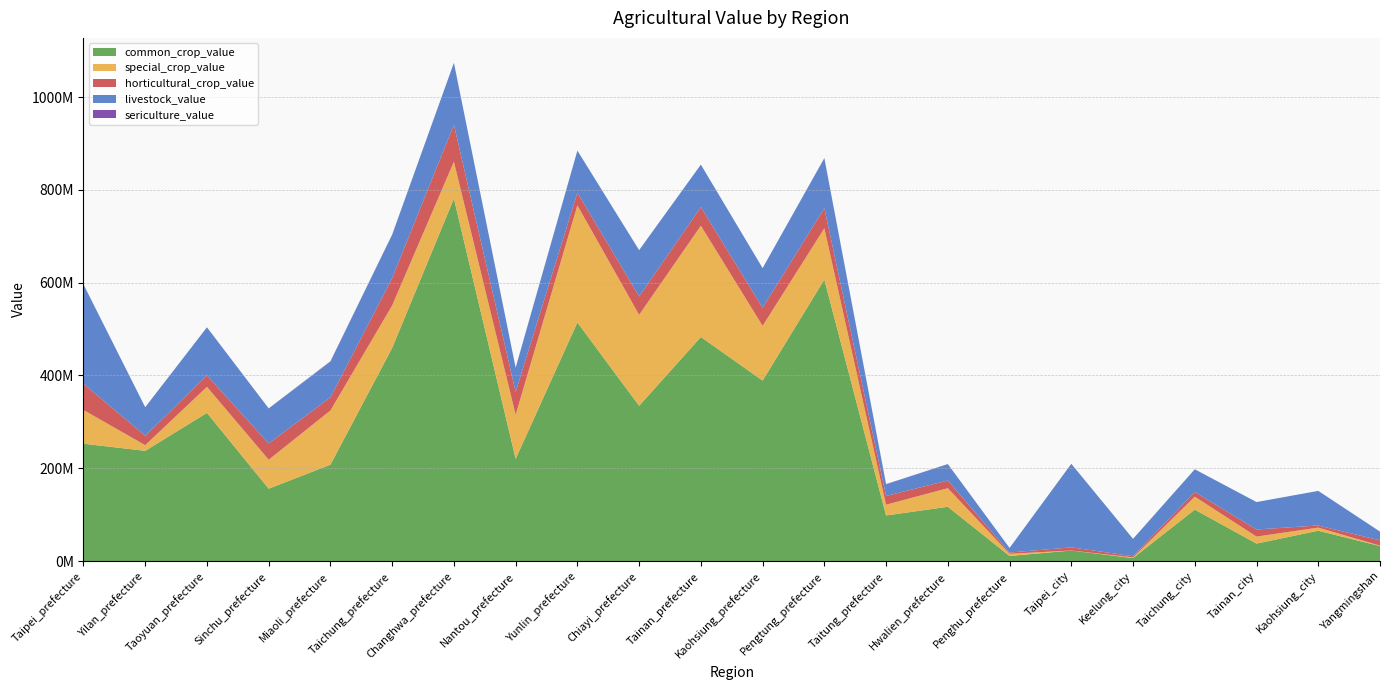

Reading left to right, list all the values displayed in this chart.

common_crop_value: 252946835	237552074	319326275	155977225	207697602	459353977	781176335	220204801	514227887	334631475	482857526	389035622	606660625	98295608	117007516	11063376	22669508	6480557	110924347	37700120	65429807	32346887
special_crop_value: 72668310	12234218	56109504	62434545	116828907	91489192	79549640	95156352	252353910	196049431	239858563	117825067	110554794	23210821	40060666	4613186	141812	1383022	27899372	15094195	6684008	982600
horticultural_crop_value: 56584871	20210463	24723022	34989442	28217676	58930116	79518106	49005992	27330577	39696376	40023597	38944247	43275019	18867219	16530927	2716067	6760707	2610302	10115448	15259012	4573623	11278223
livestock_value: 214125034	61566782	103571610	75468439	77014155	93715234	133502006	52230434	90660563	99594084	91582200	85544399	107624836	25095236	35476517	9891473	180082979	37413459	48914193	59118022	74576149	18913726
sericulture_value: 0	1564	82302	216077	861809	44638	0	189950	0	121006	7934	1824	297833	425901	18734	0	0	0	0	0	0	0